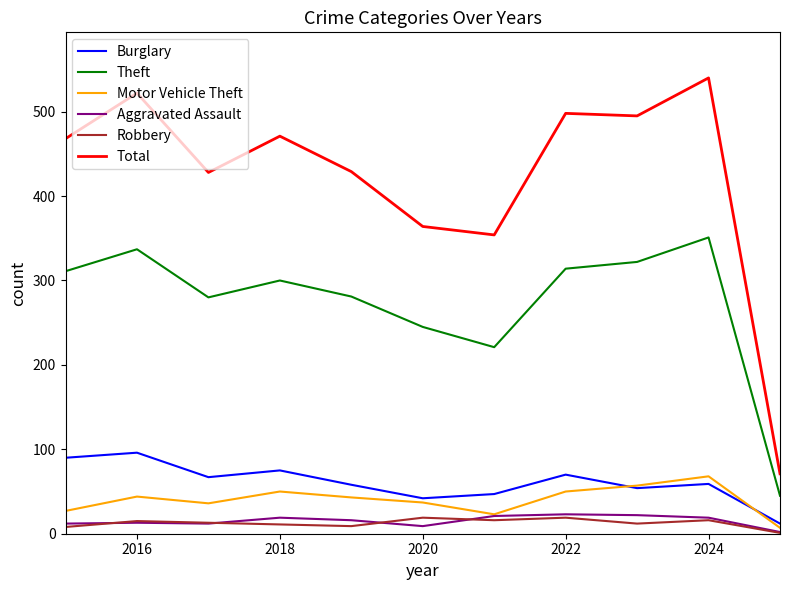

True or false: Aggravated Assault and Burglary intersect in this chart.

False